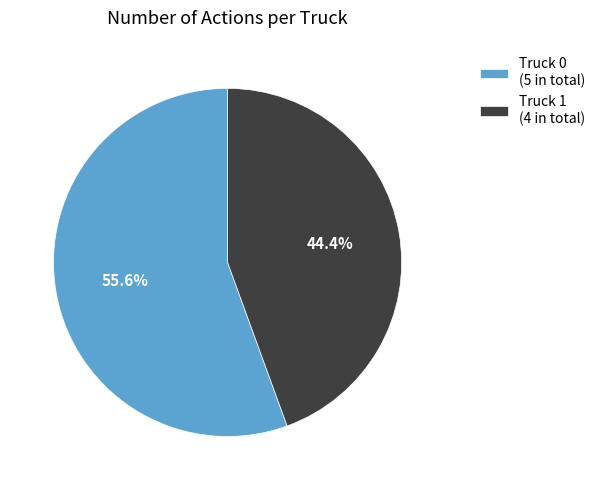

Is it true that Truck 0 is 56% of the pie?

True